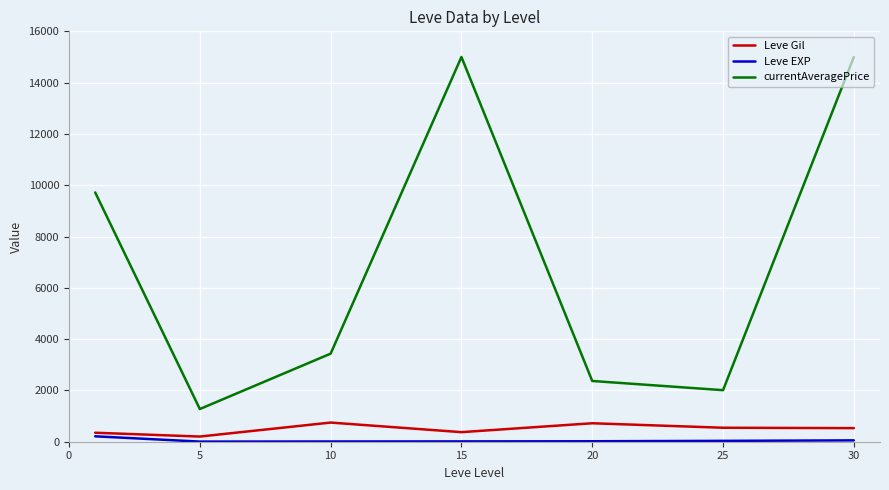

List the series in order of their peak value, lowest first.

Leve EXP, Leve Gil, currentAveragePrice